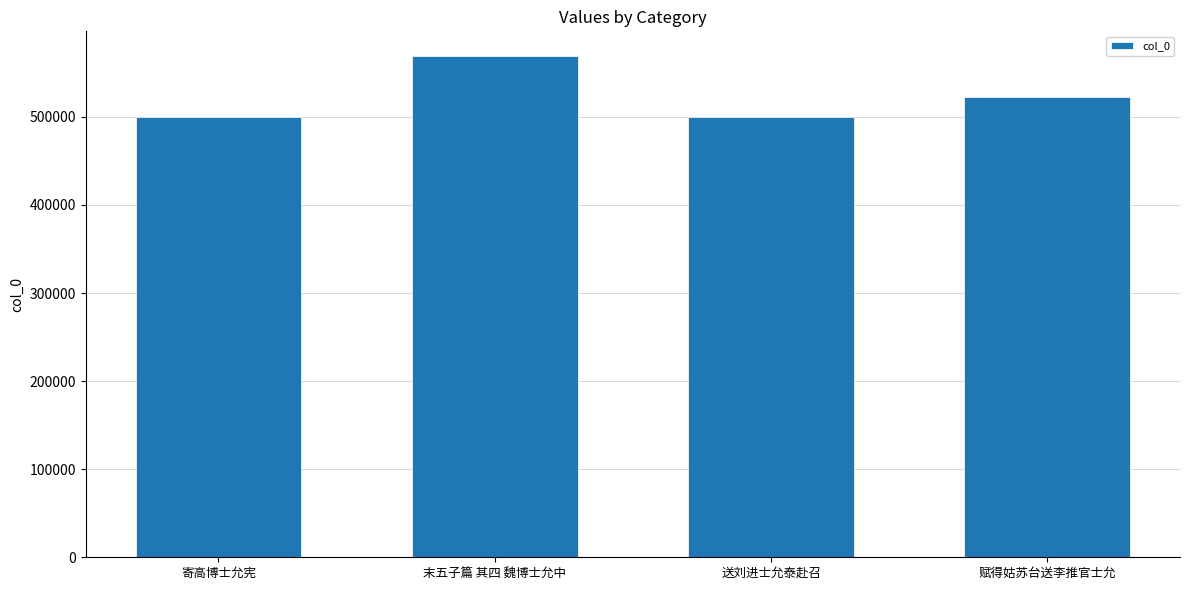

What is the average value?

522829